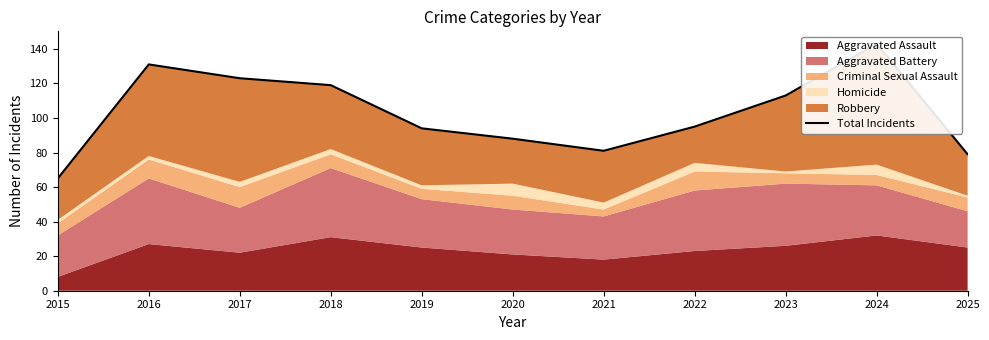

At which label is the value closest to 104?

2022